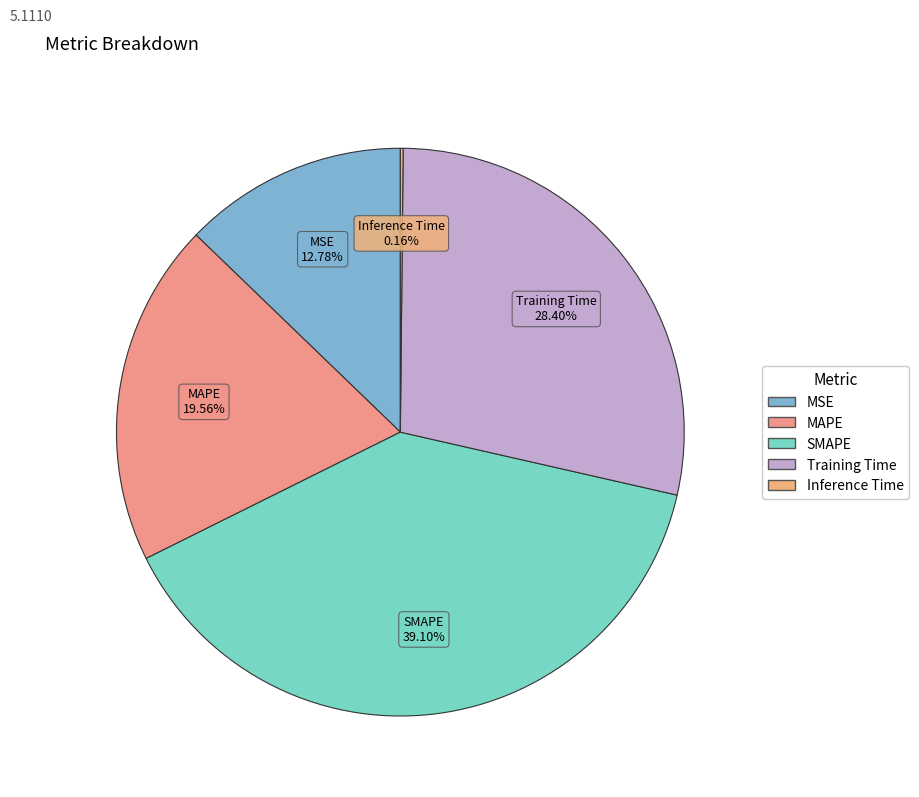

Is it true that MSE is 13% of the pie?

True